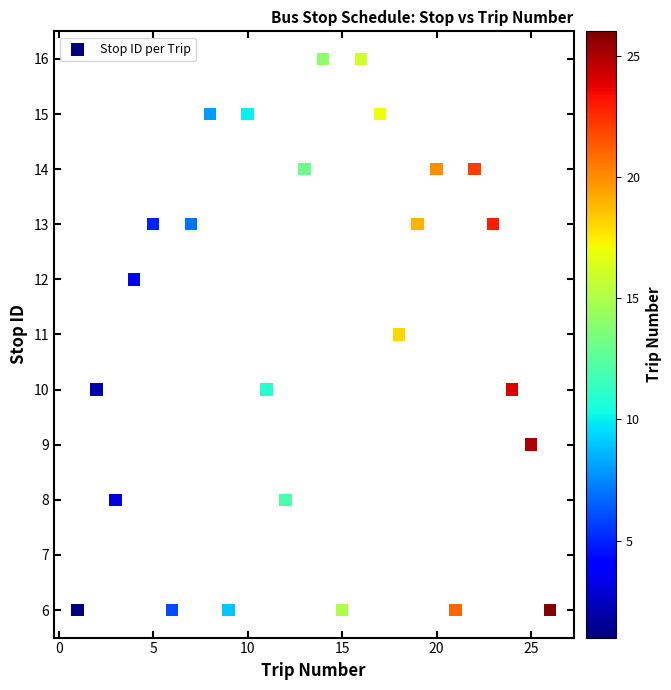

What is the range of Y values (max minus min)?

10